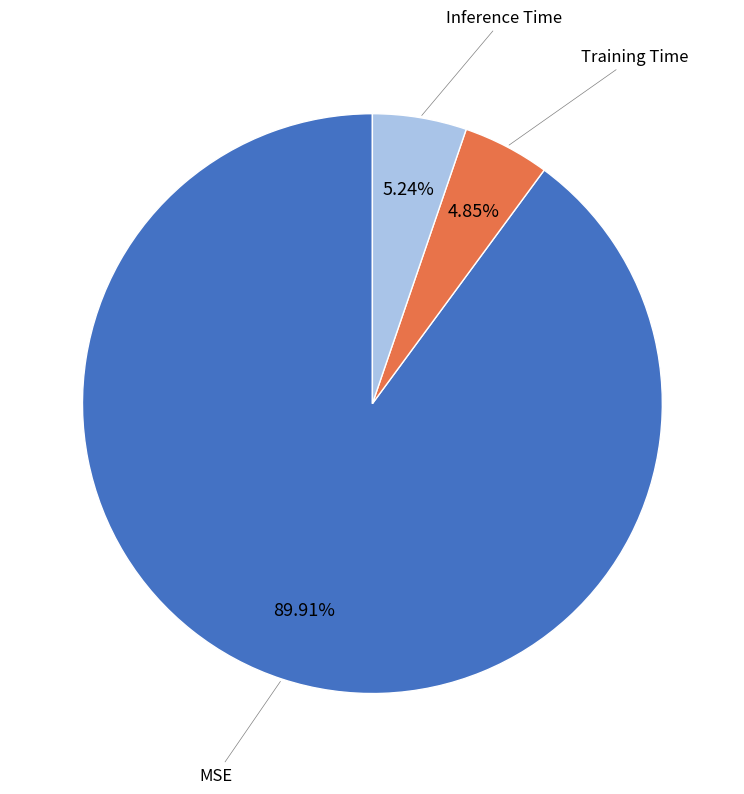

How many segments does this pie chart have?

3